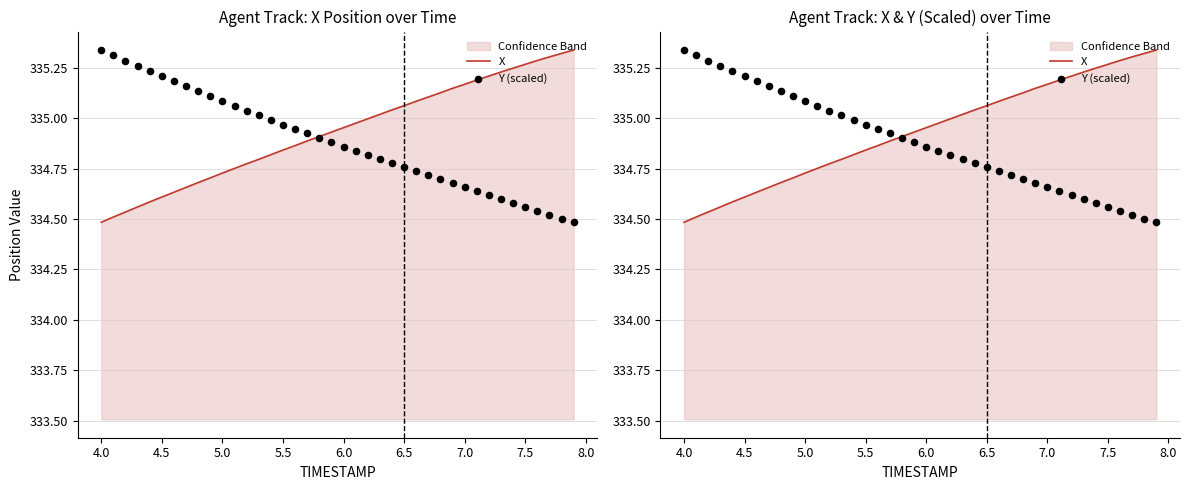

Which series contains the lowest Y value?

X